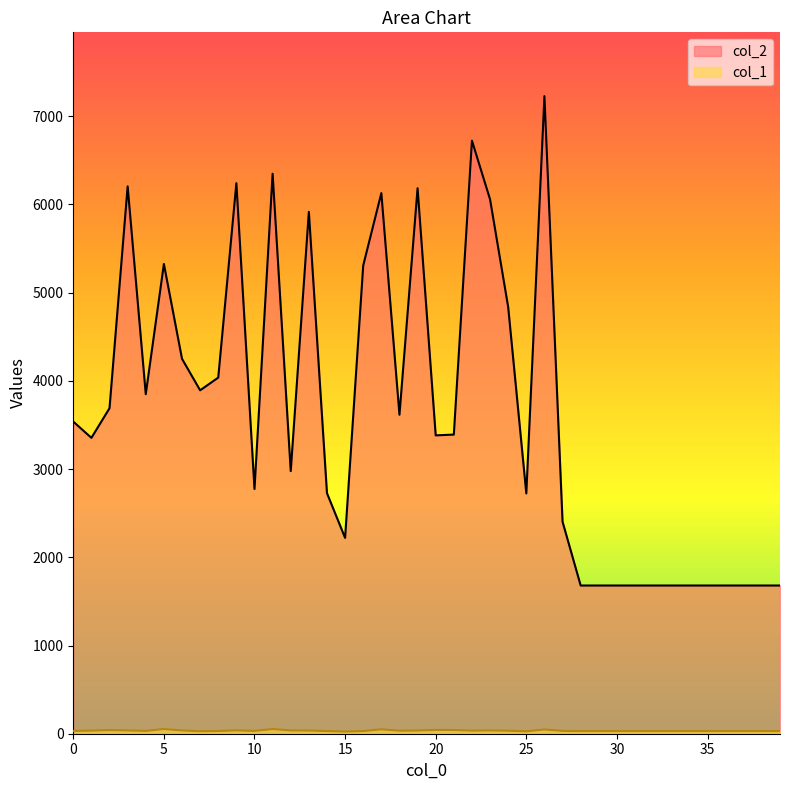

At which label is col_2 closest to 4454?

6